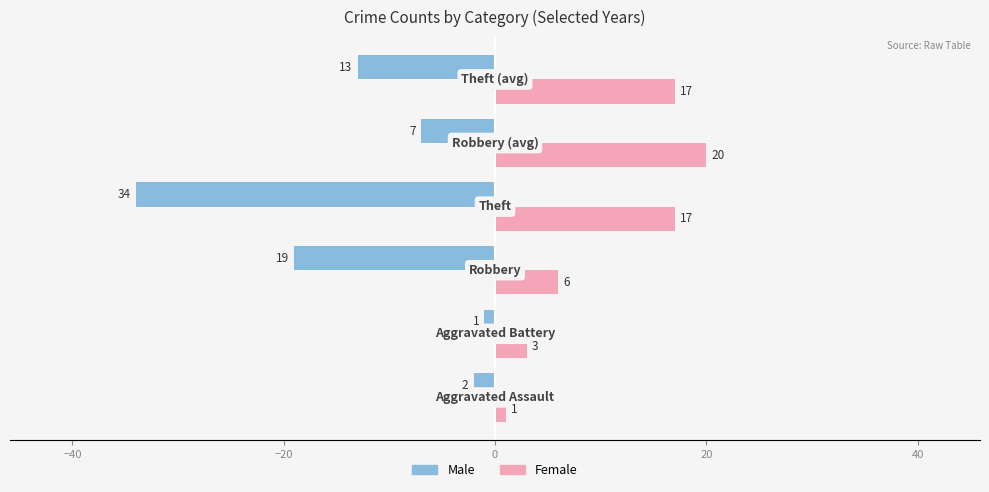

How many distinct data groups are displayed?

2